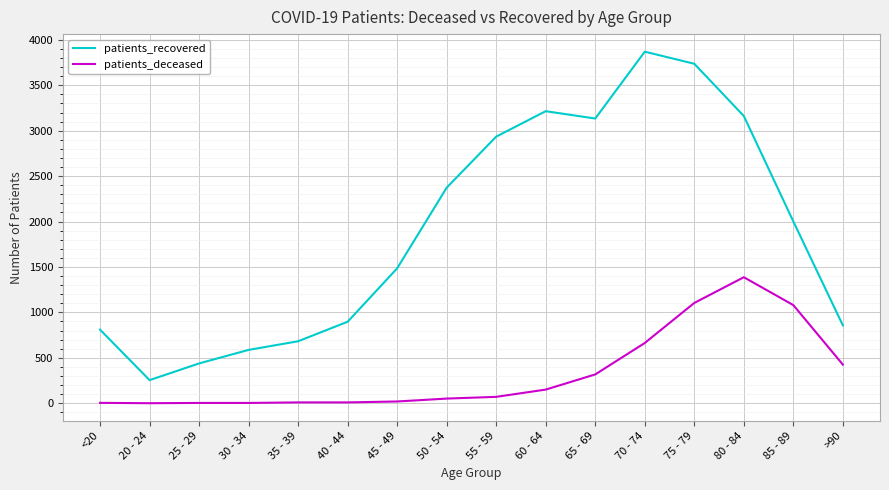

True or false: patients_deceased and patients_recovered intersect in this chart.

False